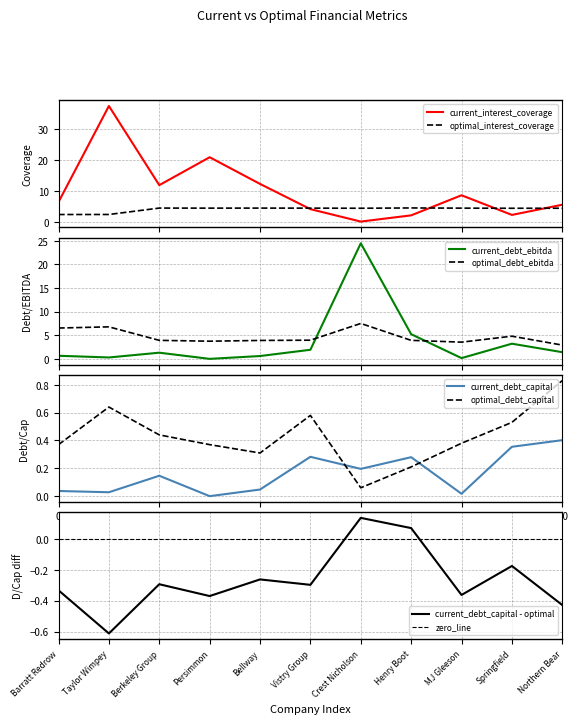

True or false: optimal_interest_coverage and optimal_debt_ebitda cross at least once.

True